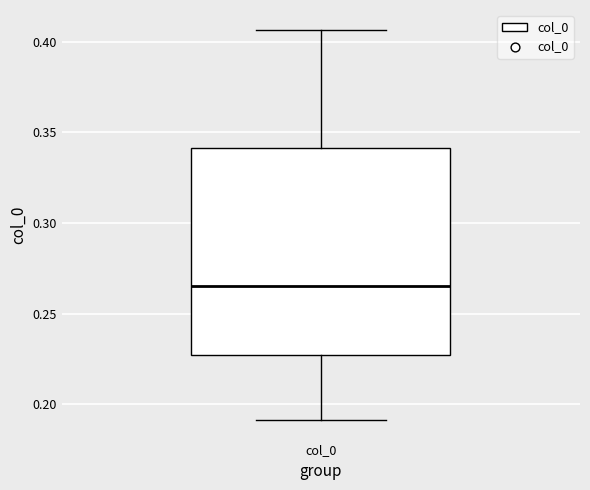

Transcribe this box plot: give where the median line is, the range the box spans, and where the two whiskers end, as read against the y-axis. The values are not printed on the chart, so give them approximately, as read against the axis.

median 0.265, box 0.225 to 0.340, whiskers 0.190 to 0.405